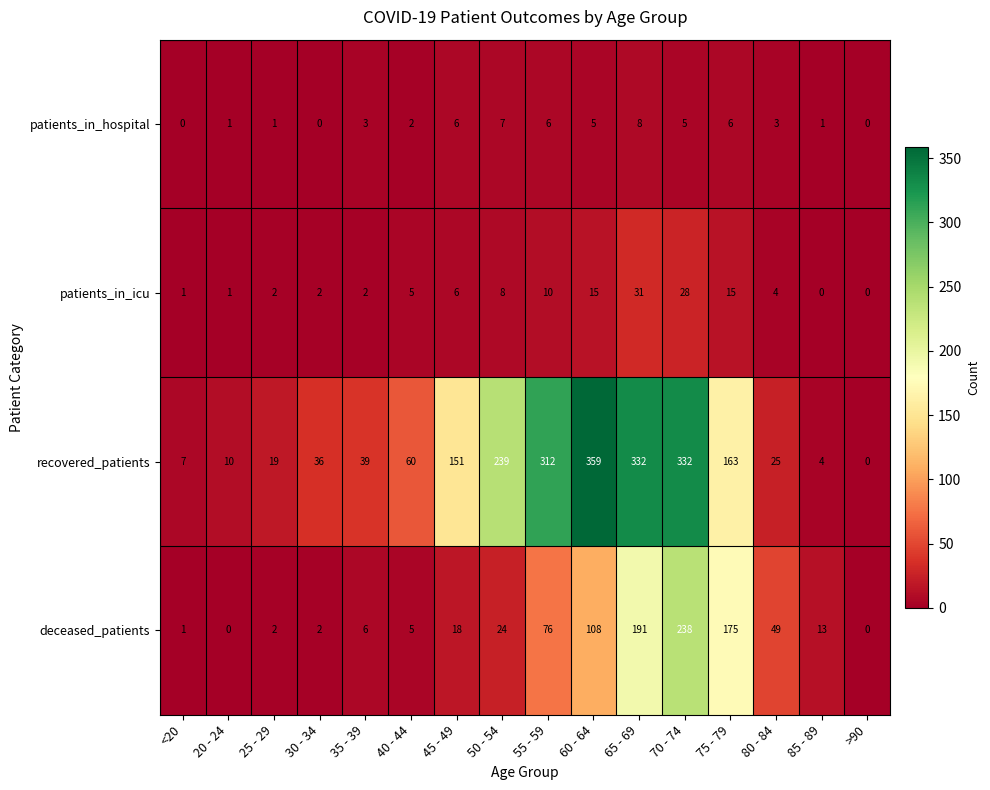

List the series in order of their peak value, highest first.

recovered_patients, deceased_patients, patients_in_icu, patients_in_hospital